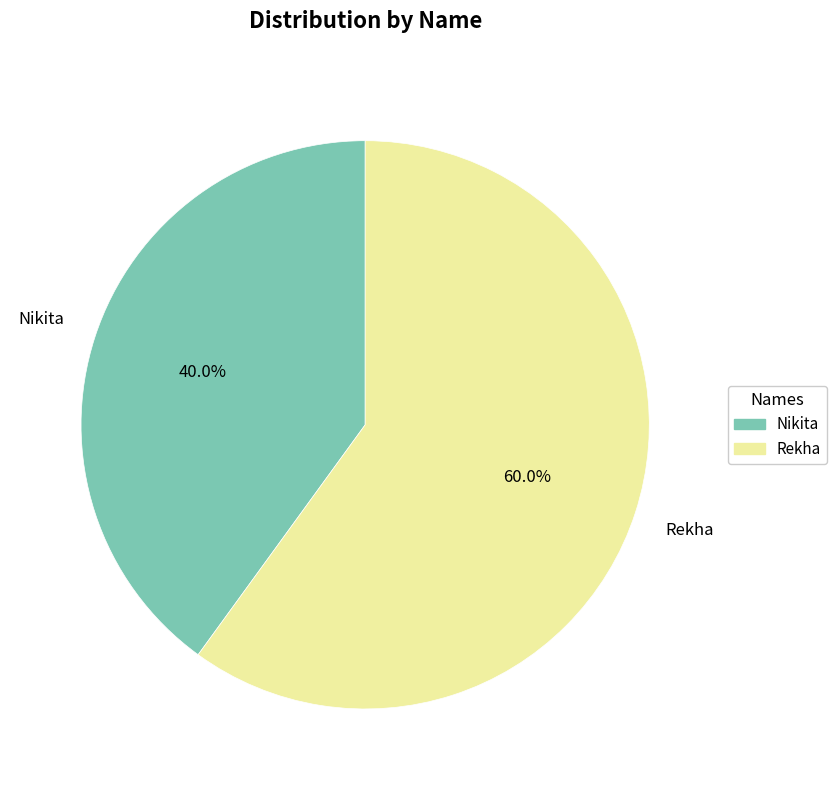

What is the ratio of the value at Rekha to the value at Nikita?

1.5